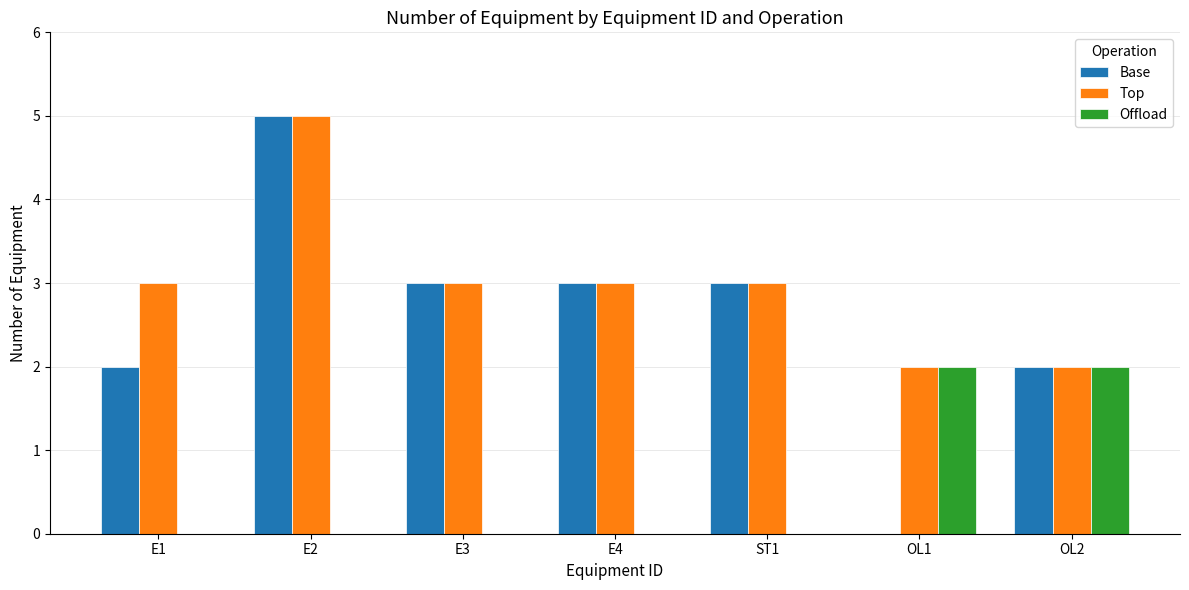

How many groups of bars are there?

7